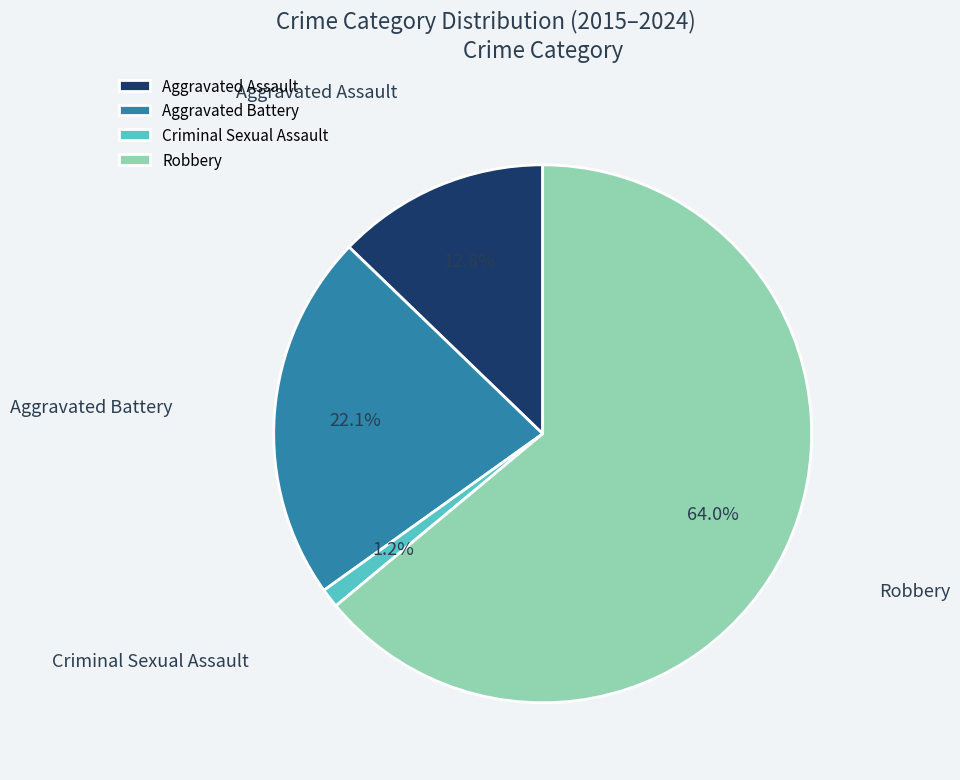

Which category has the biggest portion of the pie?

Robbery